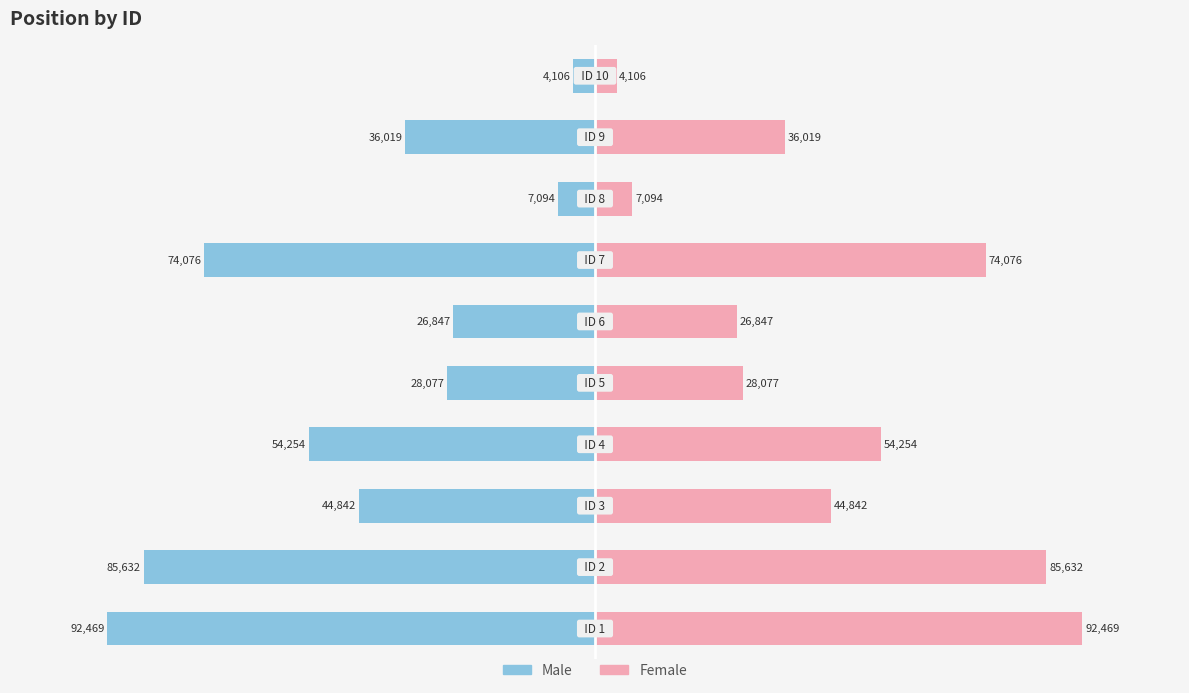

What is the difference between the maximum and minimum values in the Male series?

88363